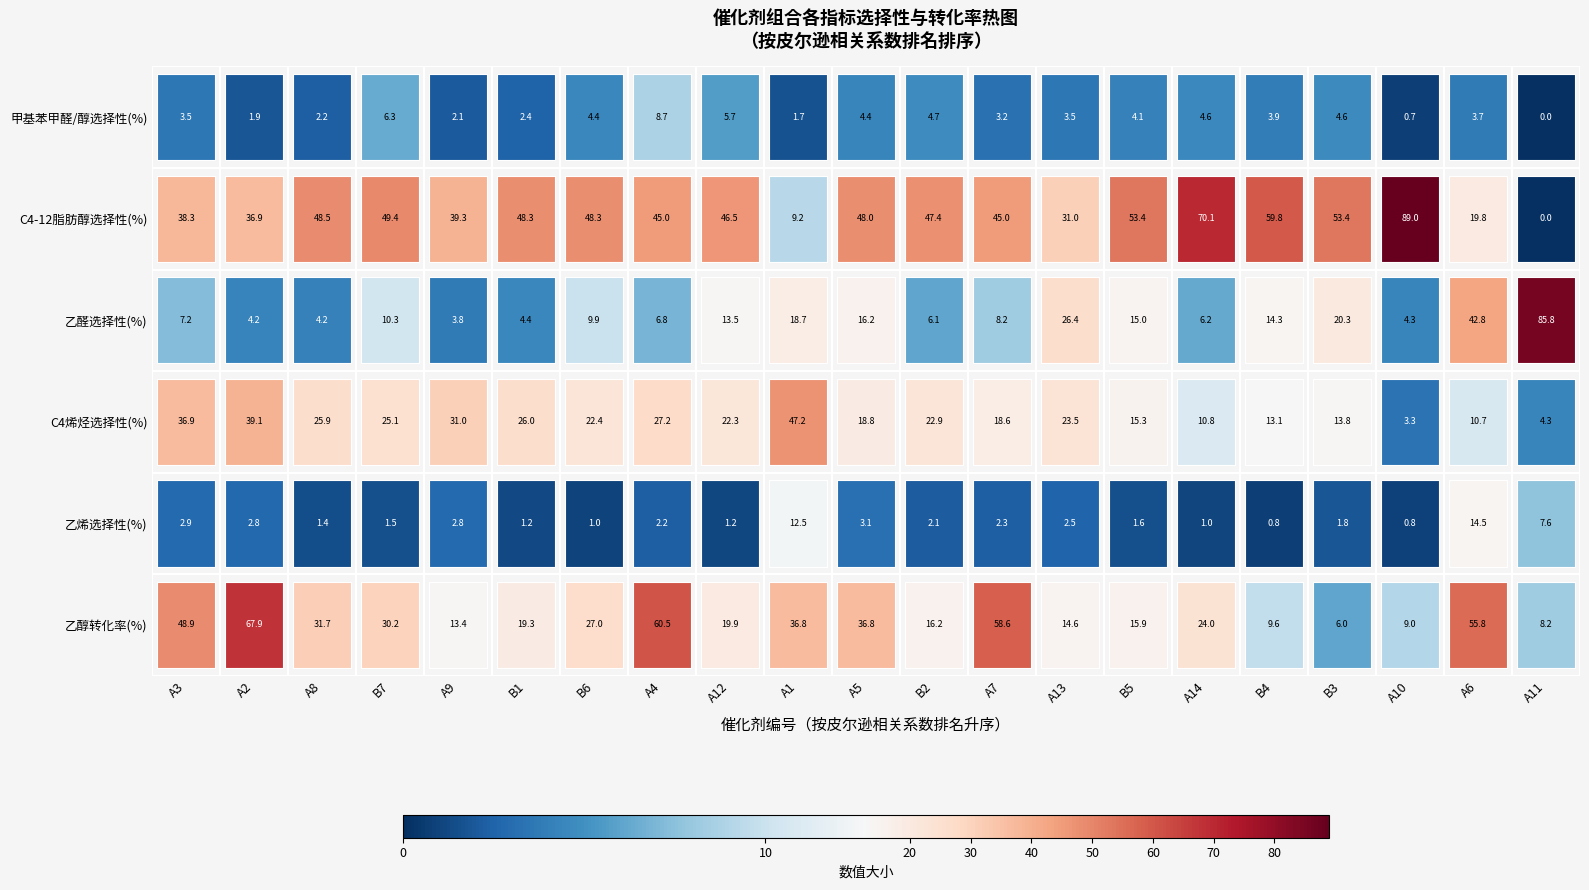

True or false: 乙醇转化率(%) has a value of 2.3 at A11.

False